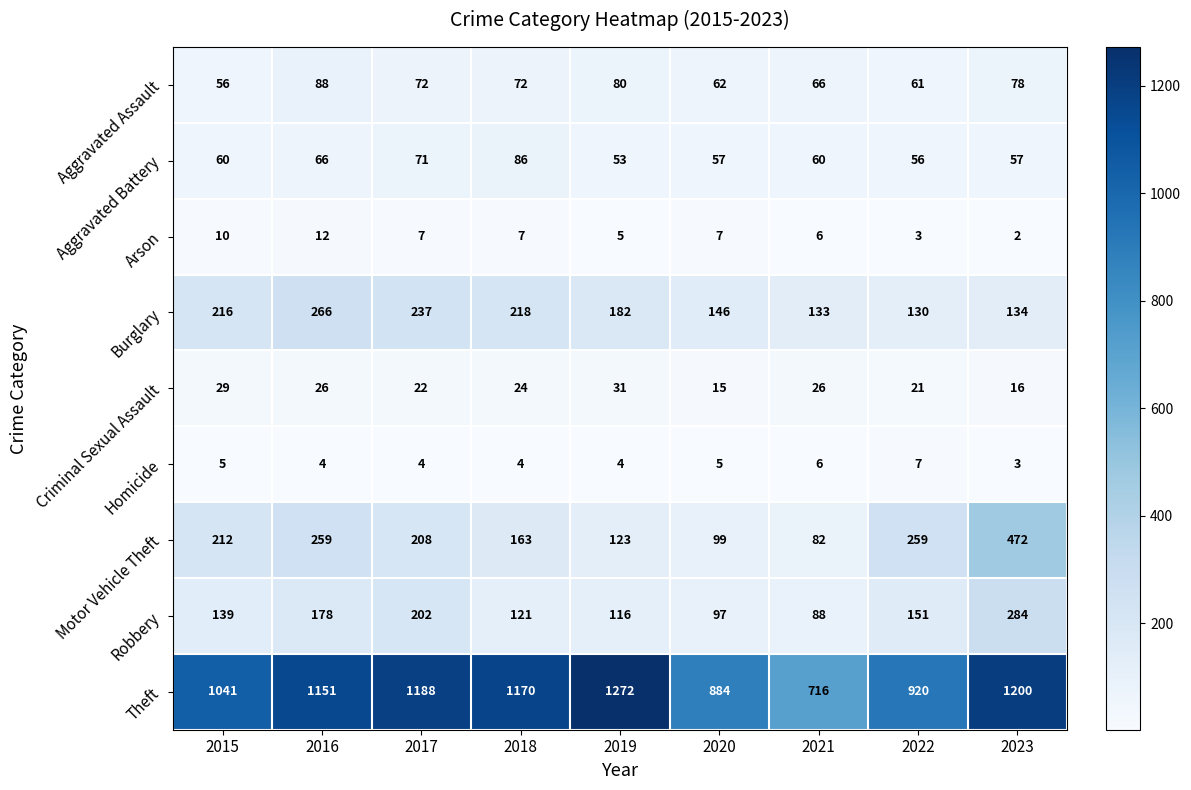

What is the maximum value shown in the chart?

1272